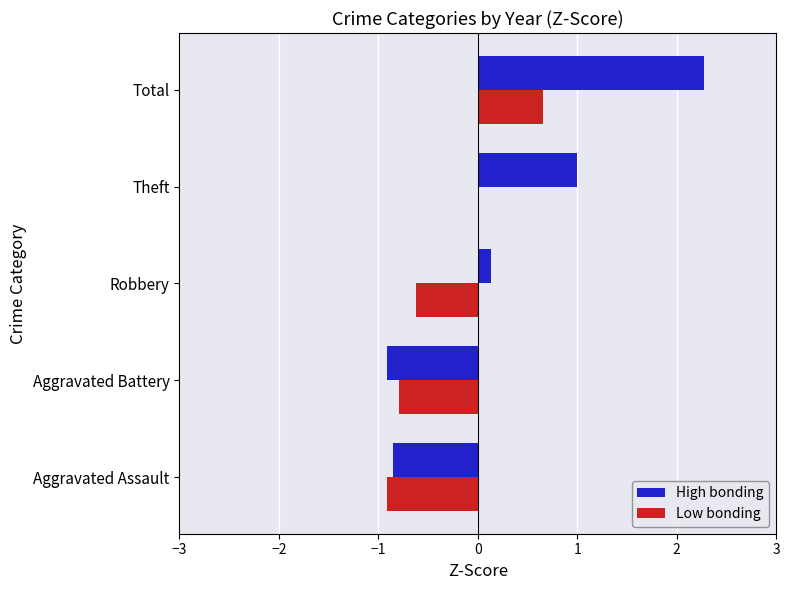

Which series has the largest total across all categories?

High bonding